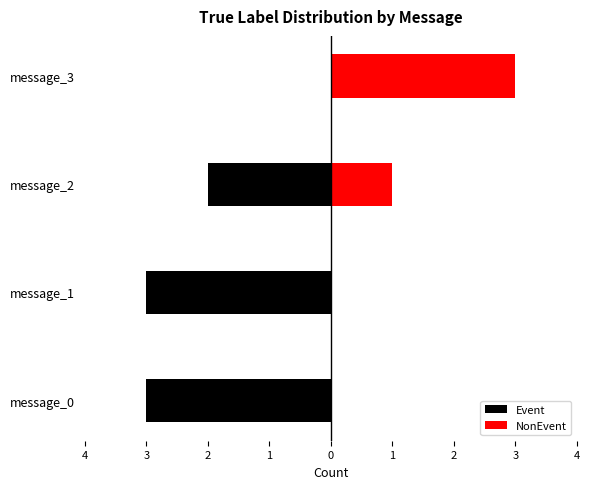

Rank the series by their maximum value, from lowest to highest.

Event, NonEvent